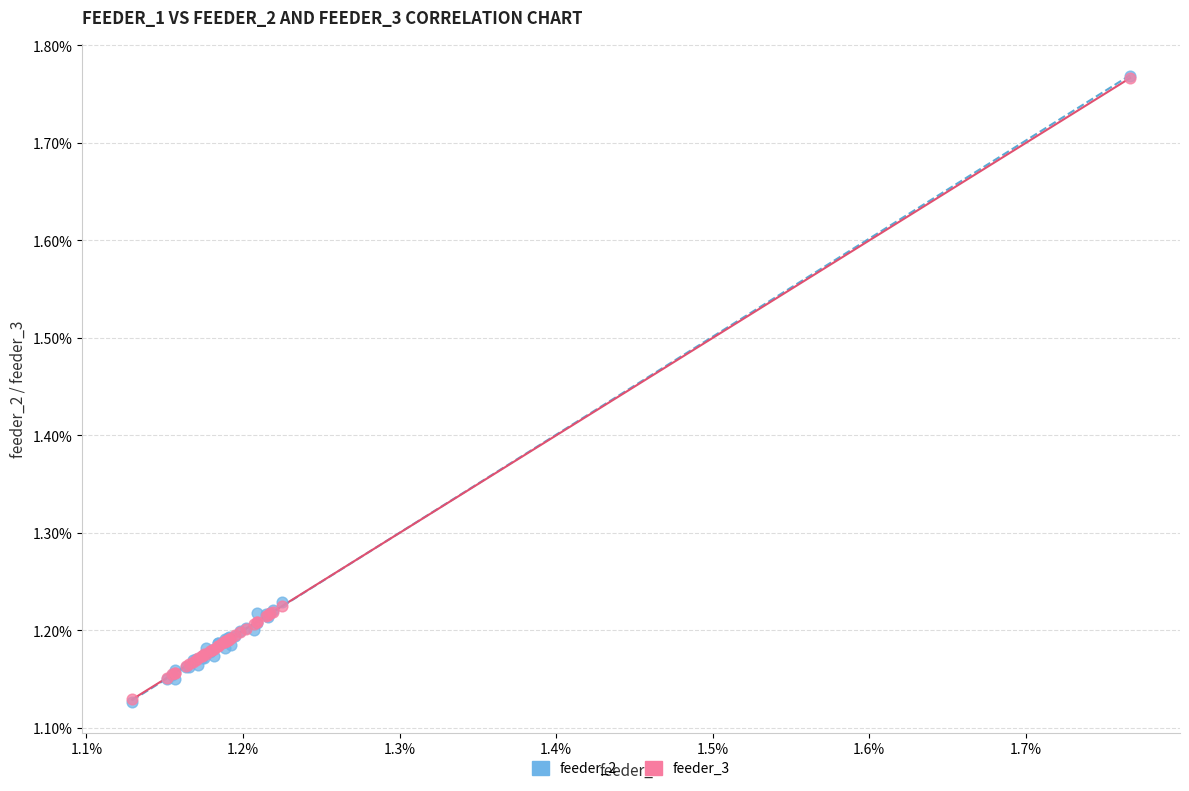

What are all the series names shown in the legend?

feeder_2, feeder_3